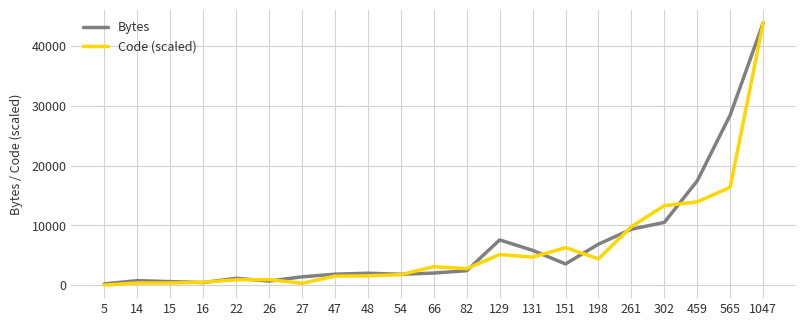

List the series in order of their overall mean, highest first.

Bytes, Code (scaled)